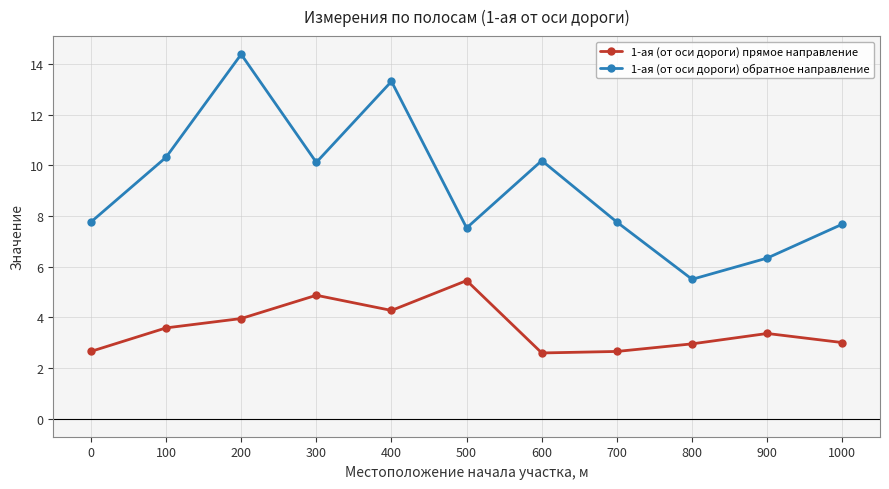

True or false: 1-ая (от оси дороги) прямое направление and 1-ая (от оси дороги) обратное направление cross at least once.

False